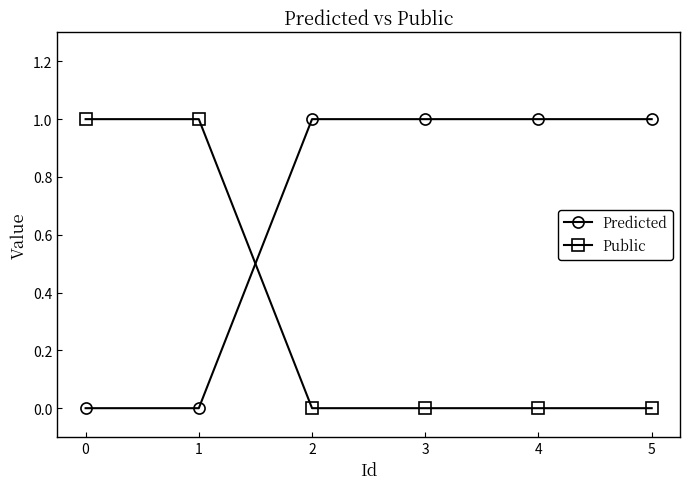

True or false: Public has a value of 1 at 0.

True